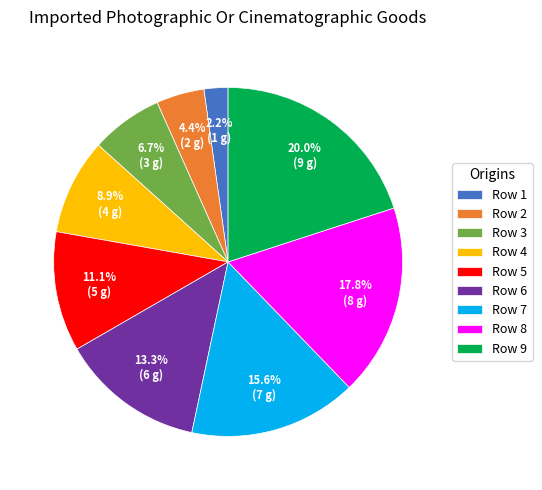

Between Row 5 and Row 9, which is larger?

Row 9